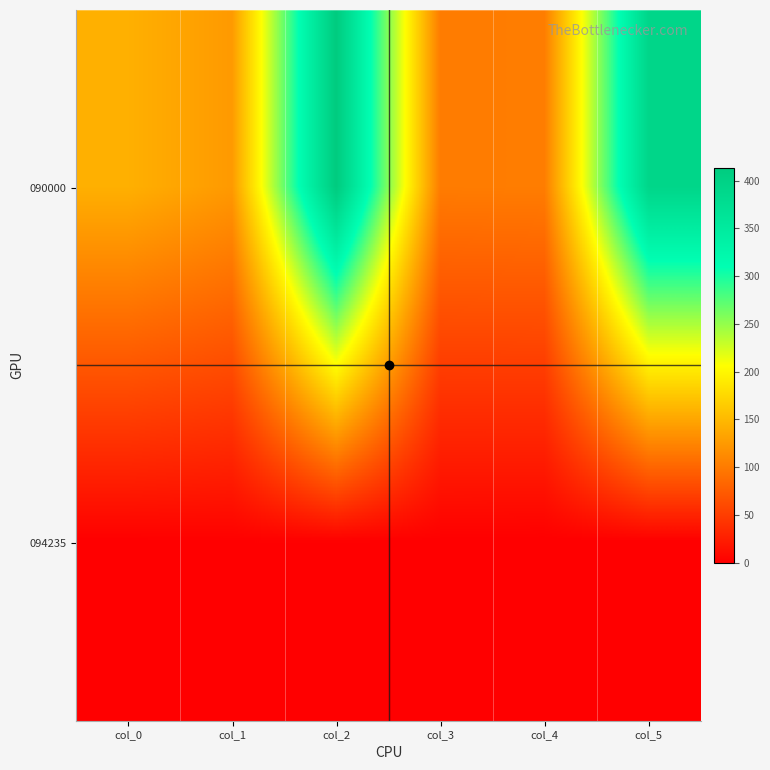

Which series has the largest total across all categories?

090000